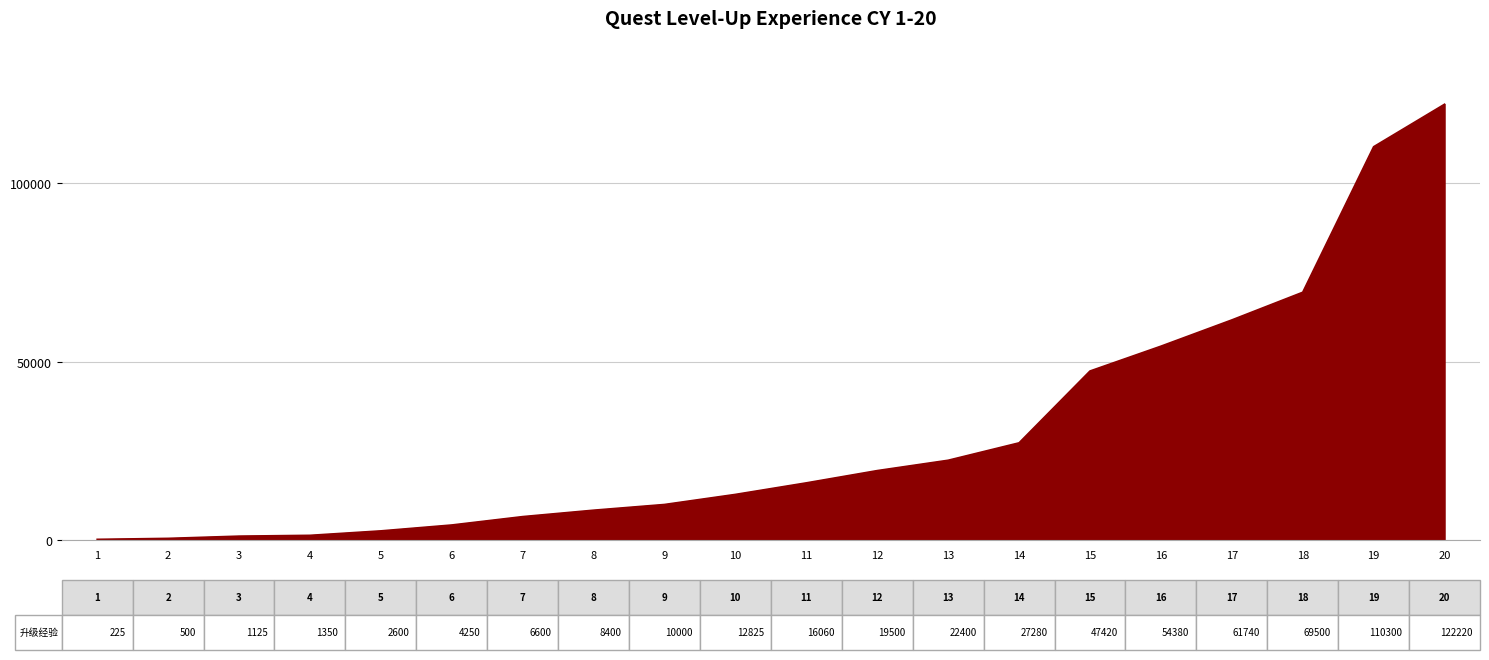

What is the maximum value shown in the chart?

122220